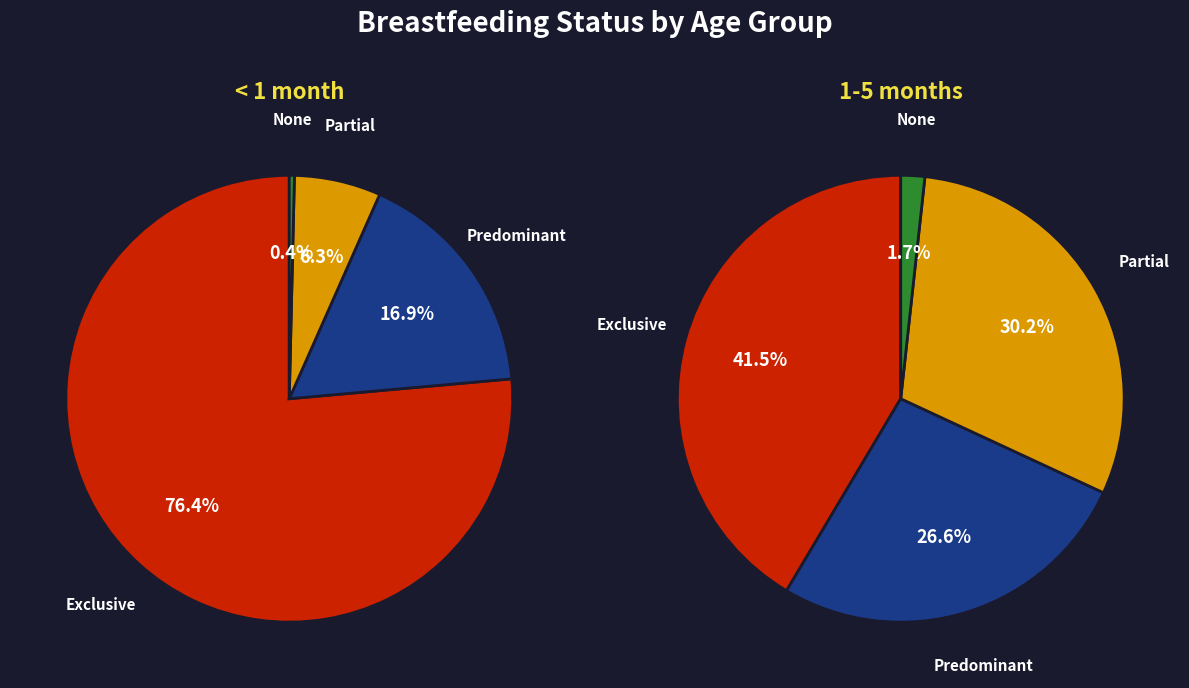

Is the sum of Predominant and Partial greater than half?

No